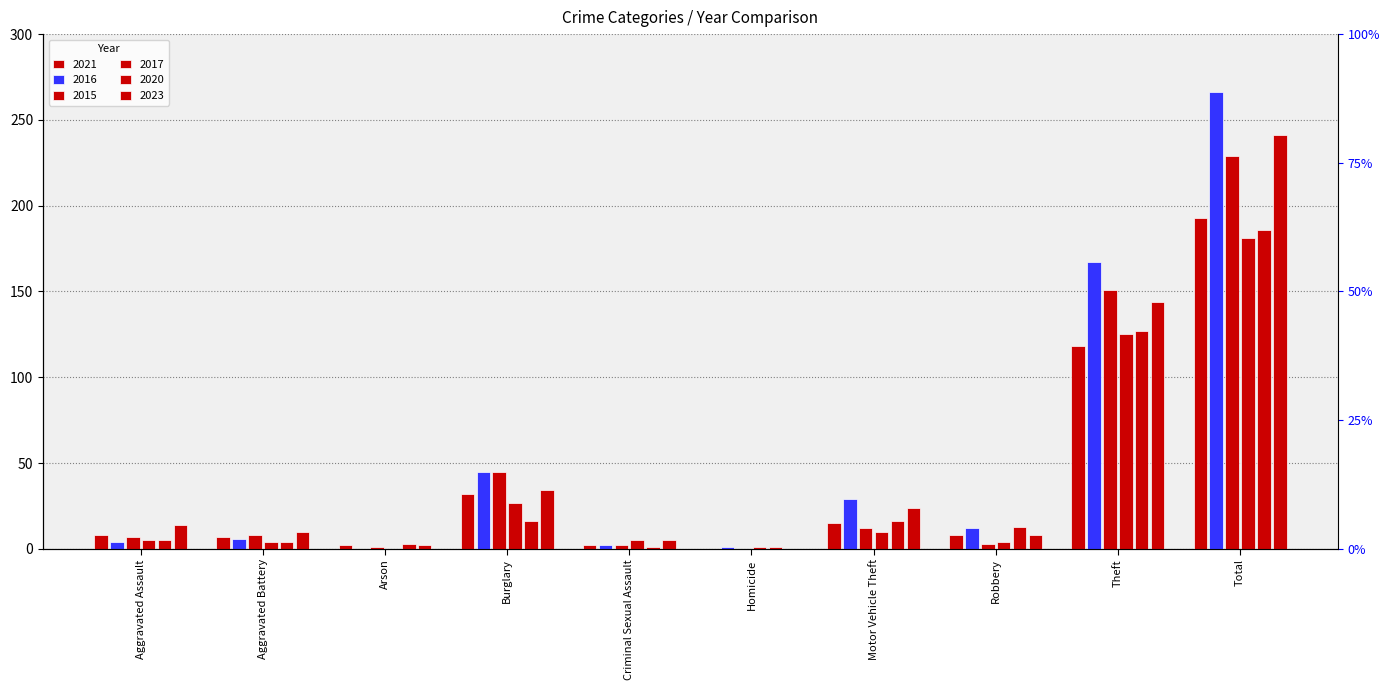

How many groups of bars are there?

10